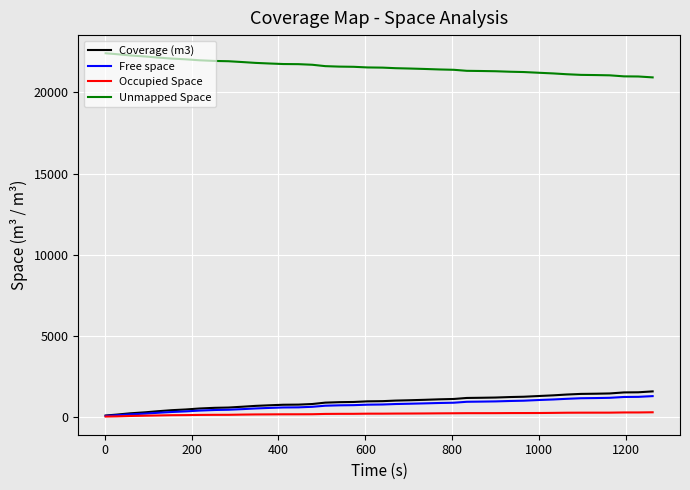

True or false: Unmapped Space and Occupied Space cross at least once.

False